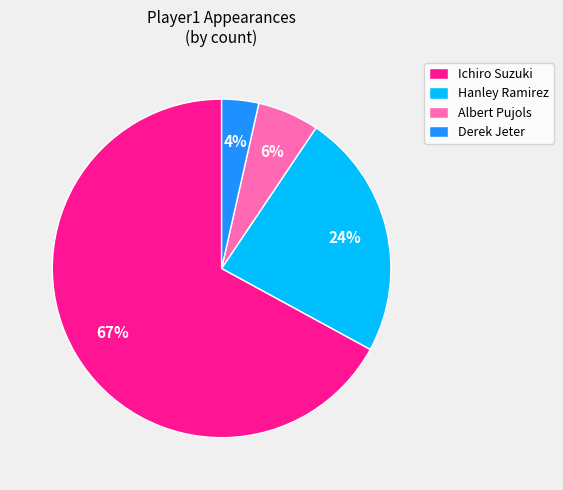

To the nearest percent, what portion does Derek Jeter represent?

4%